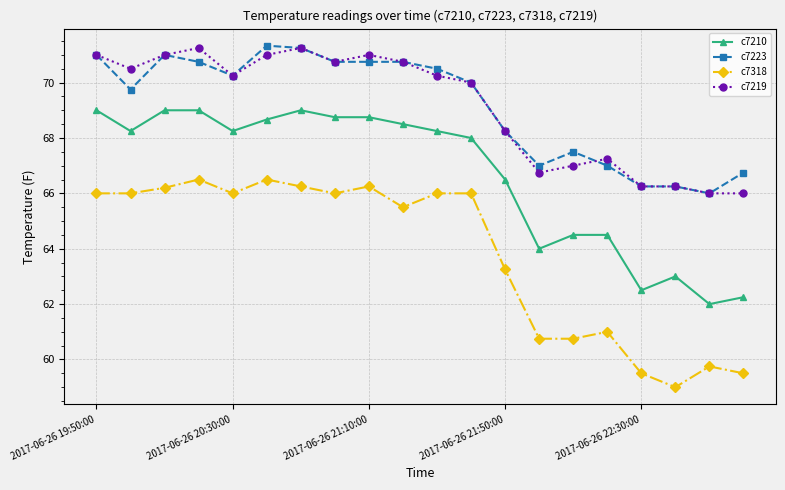

At how many categories does at least one series exceed 60?

20